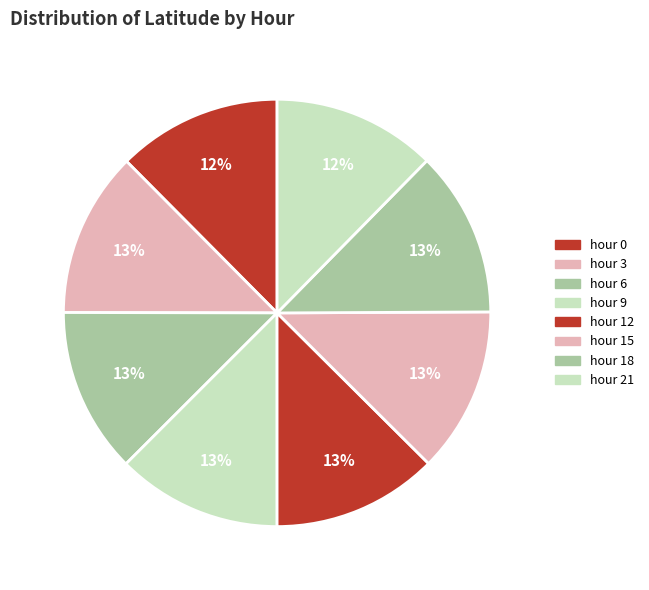

Is it true that hour 9 is 13% of the pie?

True